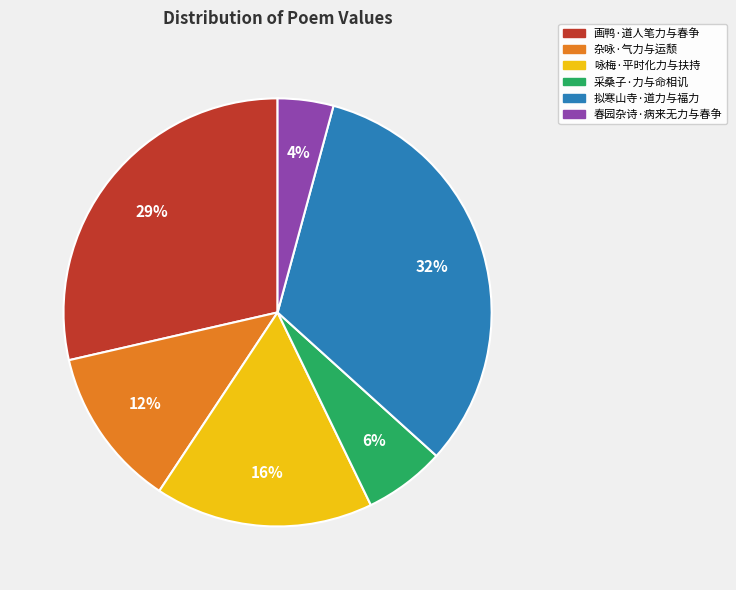

To the nearest percent, what is the difference between the 春园杂诗·病来无力与春争 and 采桑子·力与命相讥 slice percentages?

2%